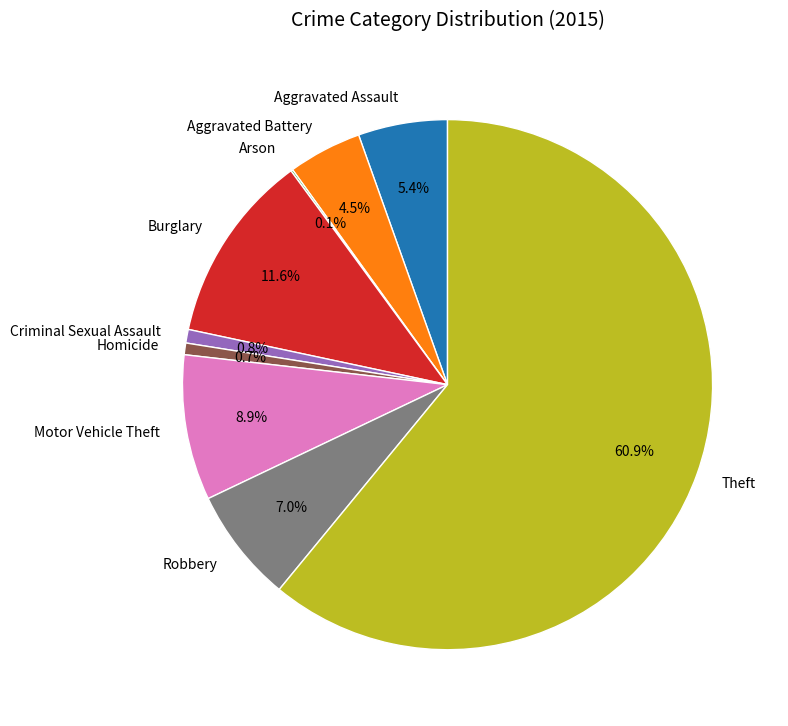

Between Motor Vehicle Theft and Criminal Sexual Assault, which is larger?

Motor Vehicle Theft